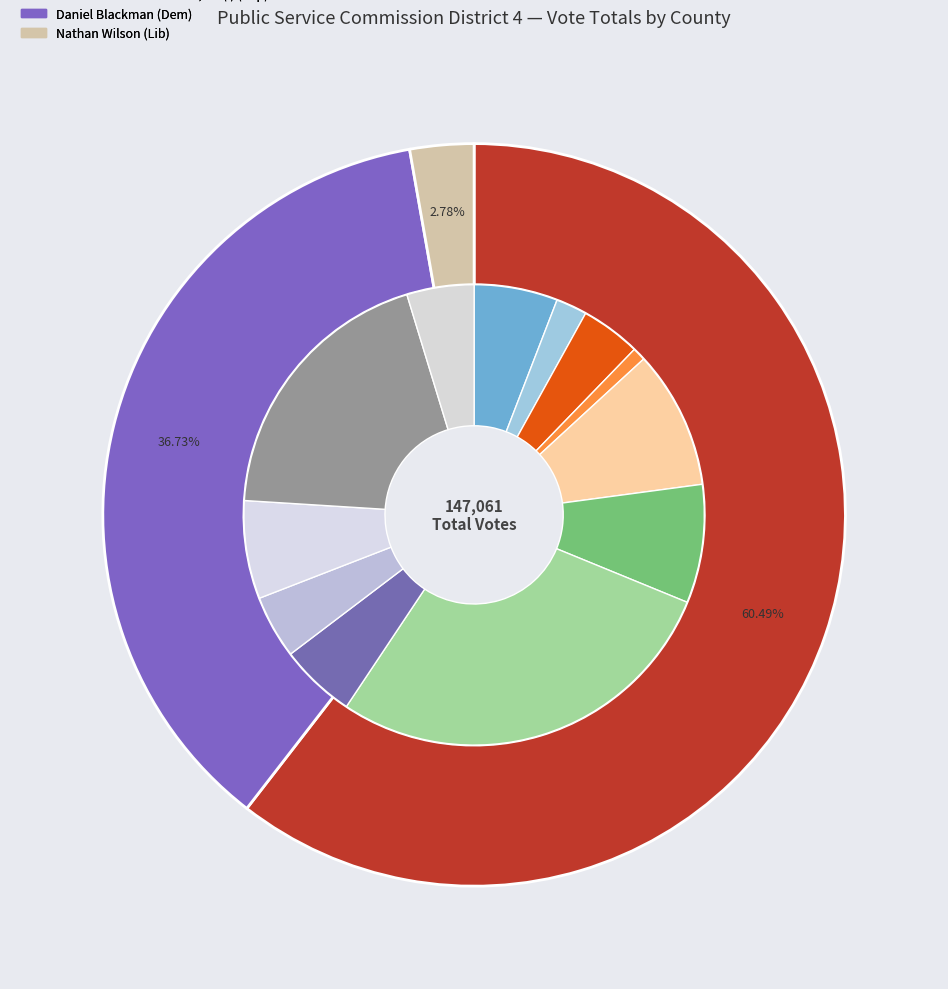

How many segments does this pie chart have?

12